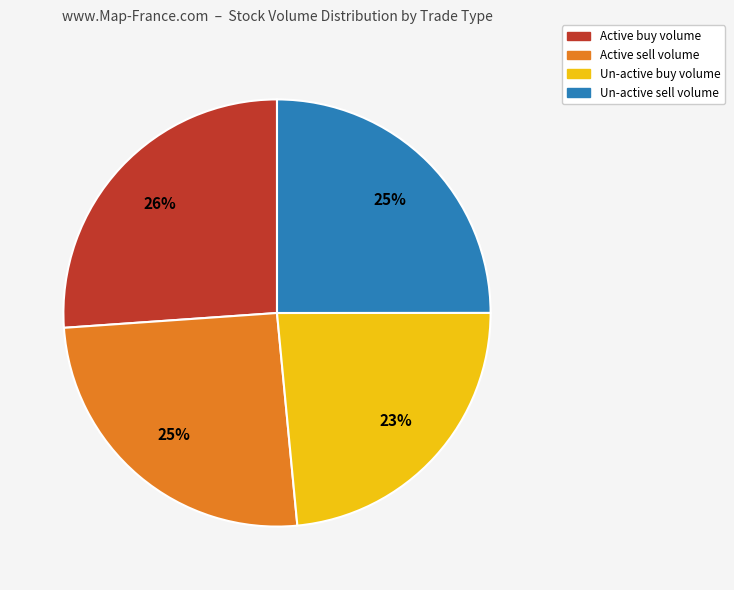

To the nearest percent, what is the average slice percentage?

25%